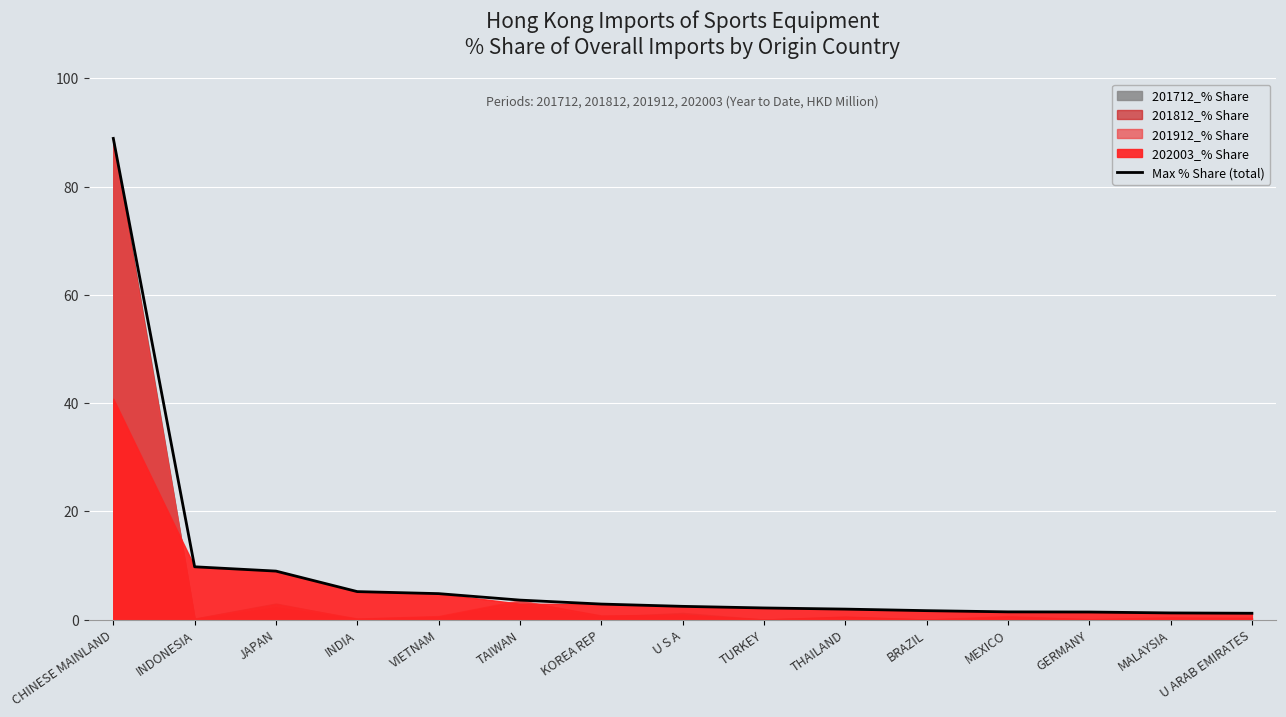

What position from the right is TURKEY?

7